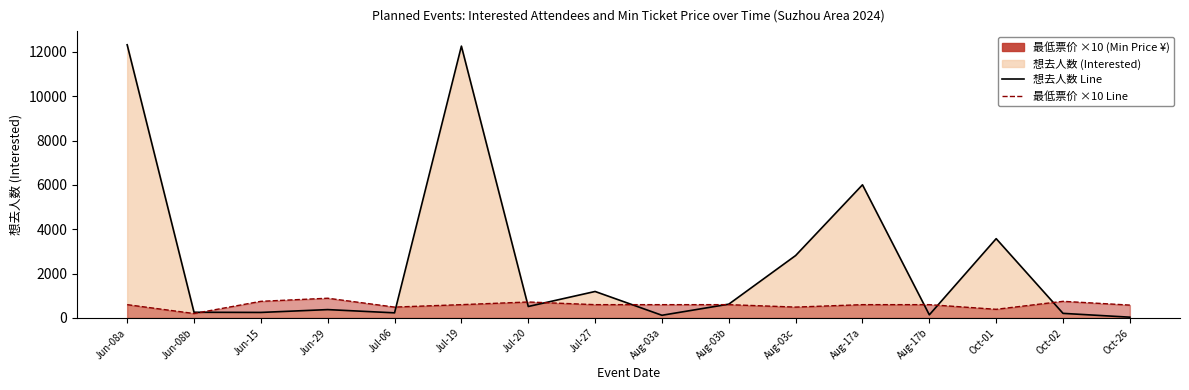

What is the label of the 4th point from the right?

Aug-17b